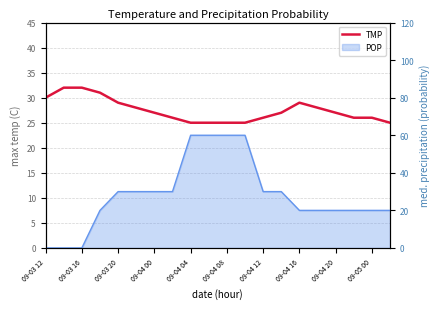

What is the change in value from 09-04 16 to 19?

-1